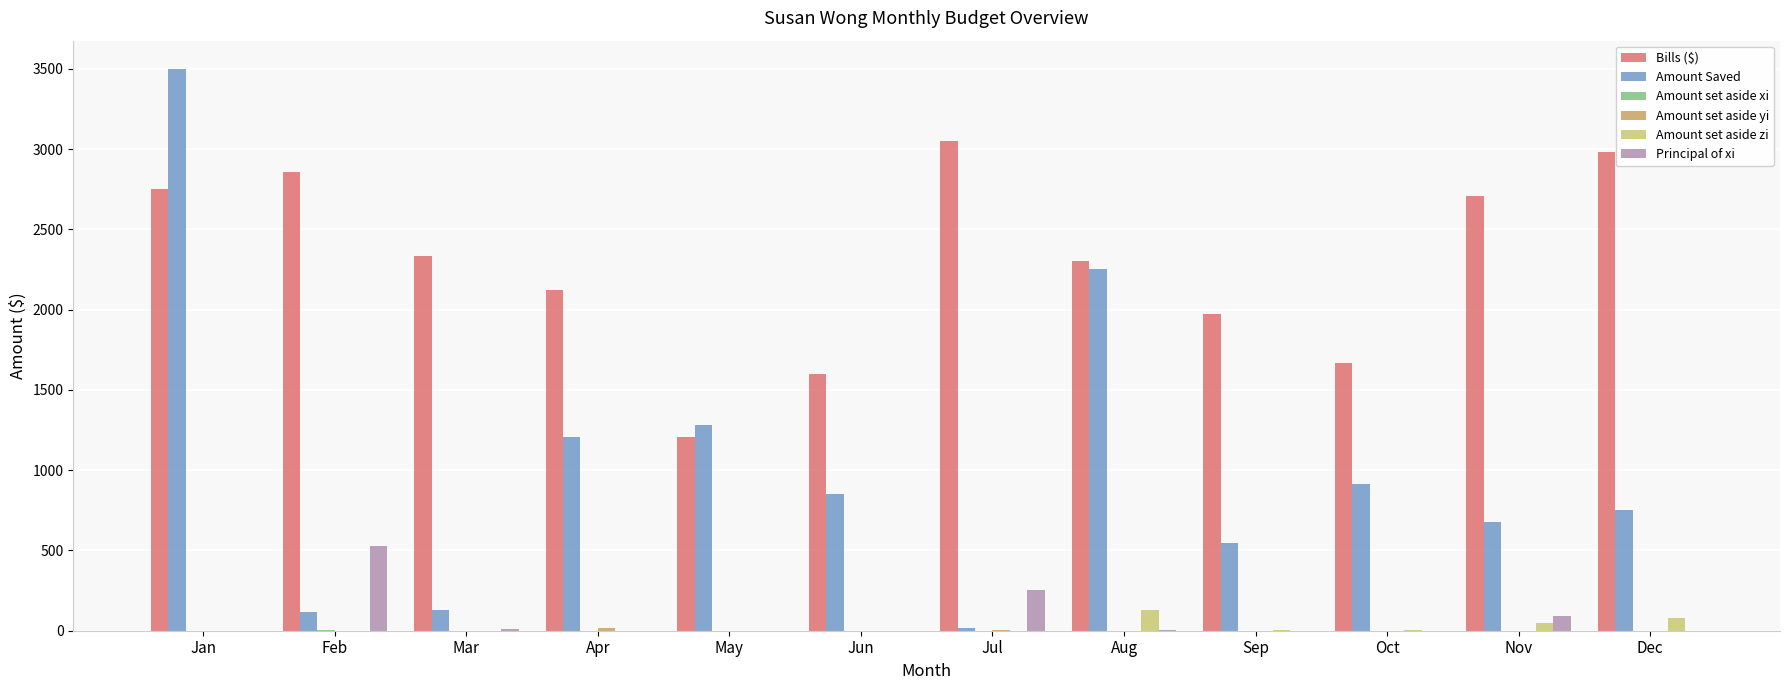

Between Feb and Aug, which series saw the biggest shift?

Amount Saved